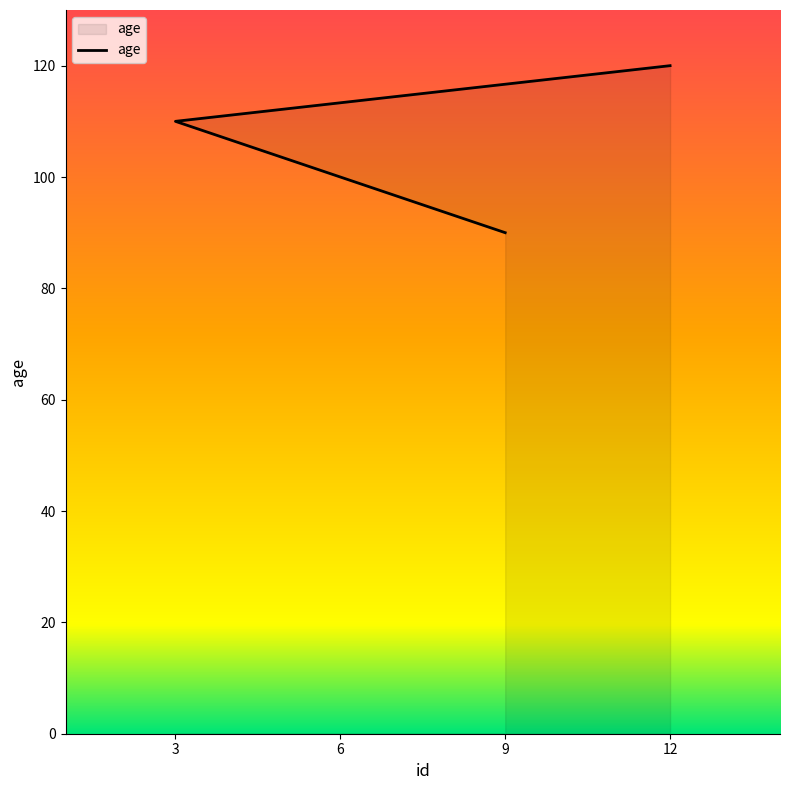

Between 3 and 12, which is larger?

12